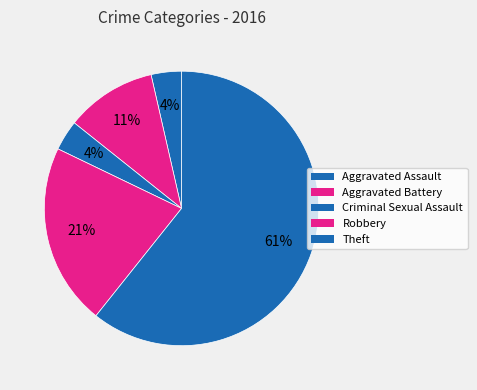

How many slices are in this pie chart?

5